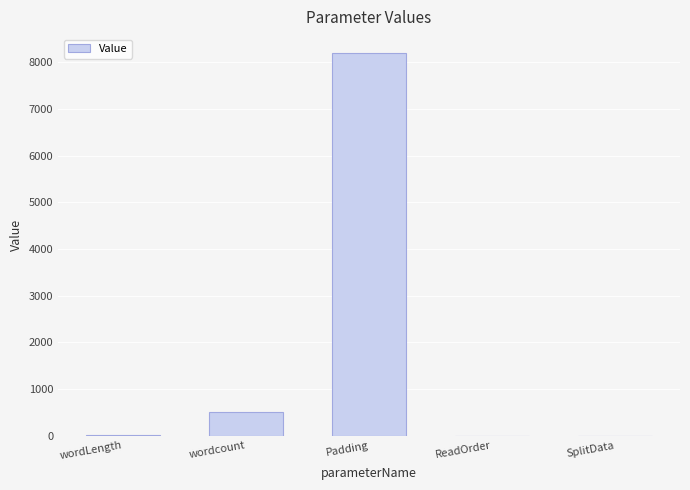

What is the maximum value shown in the chart?

8192